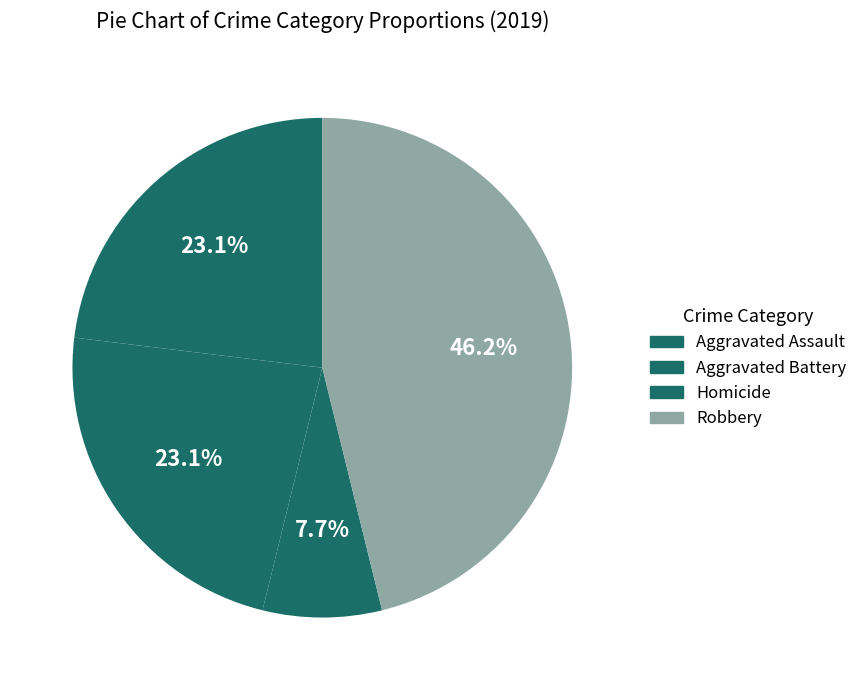

Which category has the smallest portion of the pie?

Homicide